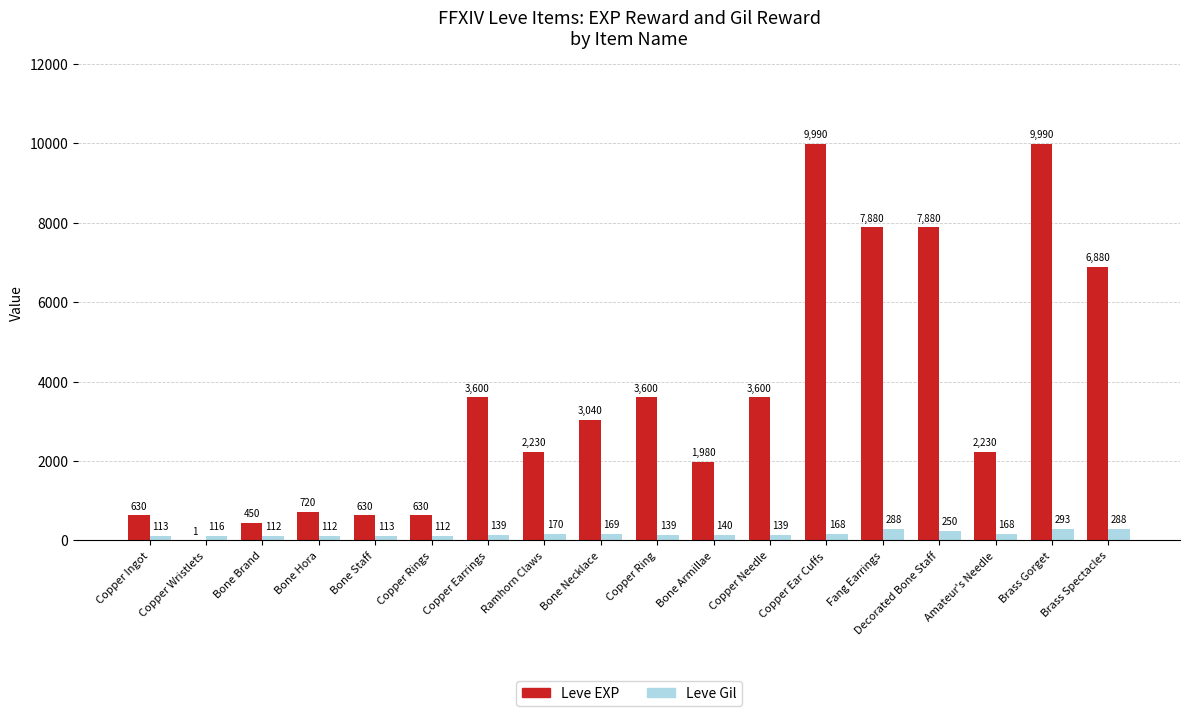

What is the spread (max minus min) of values at Copper Ear Cuffs?

9822